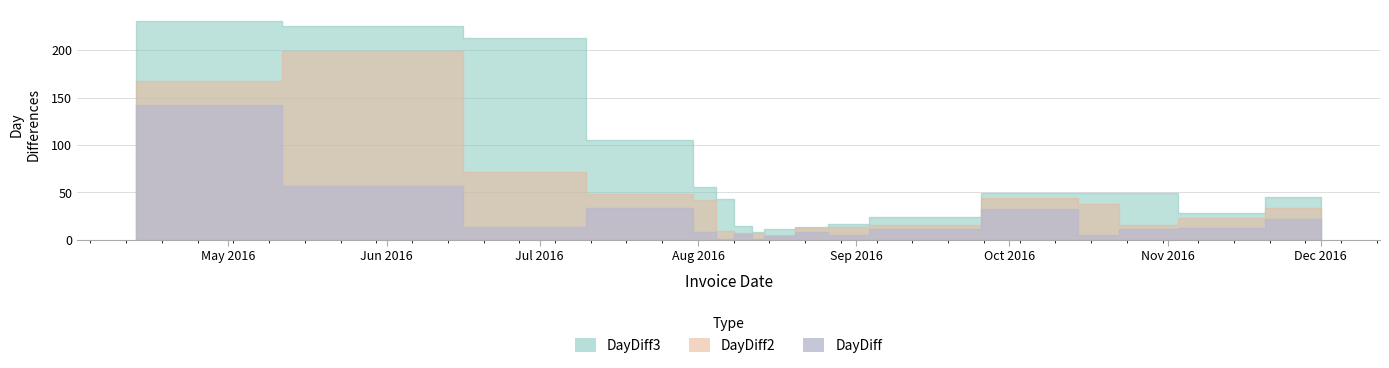

Reading left to right, transcribe all the data shown in this chart.

DayDiff: 142	57	14	34	8	1	6	1	4	8	5	11	33	5	11	12	22
DayDiff2: 168	199	71	48	42	9	7	7	5	12	13	16	44	38	16	23	34
DayDiff3: 231	225	213	105	56	43	15	8	11	13	17	24	49	49	49	28	45